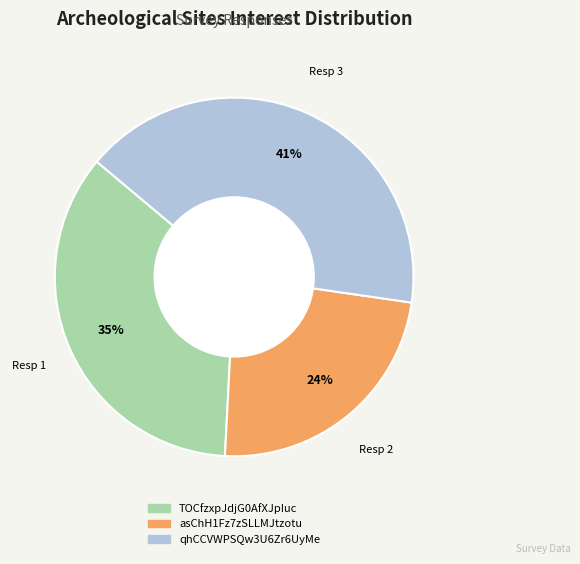

To the nearest percent, what is the combined percentage of asChH1Fz7zSLLMJtzotu and qhCCVWPSQw3U6Zr6UyMe?

65%